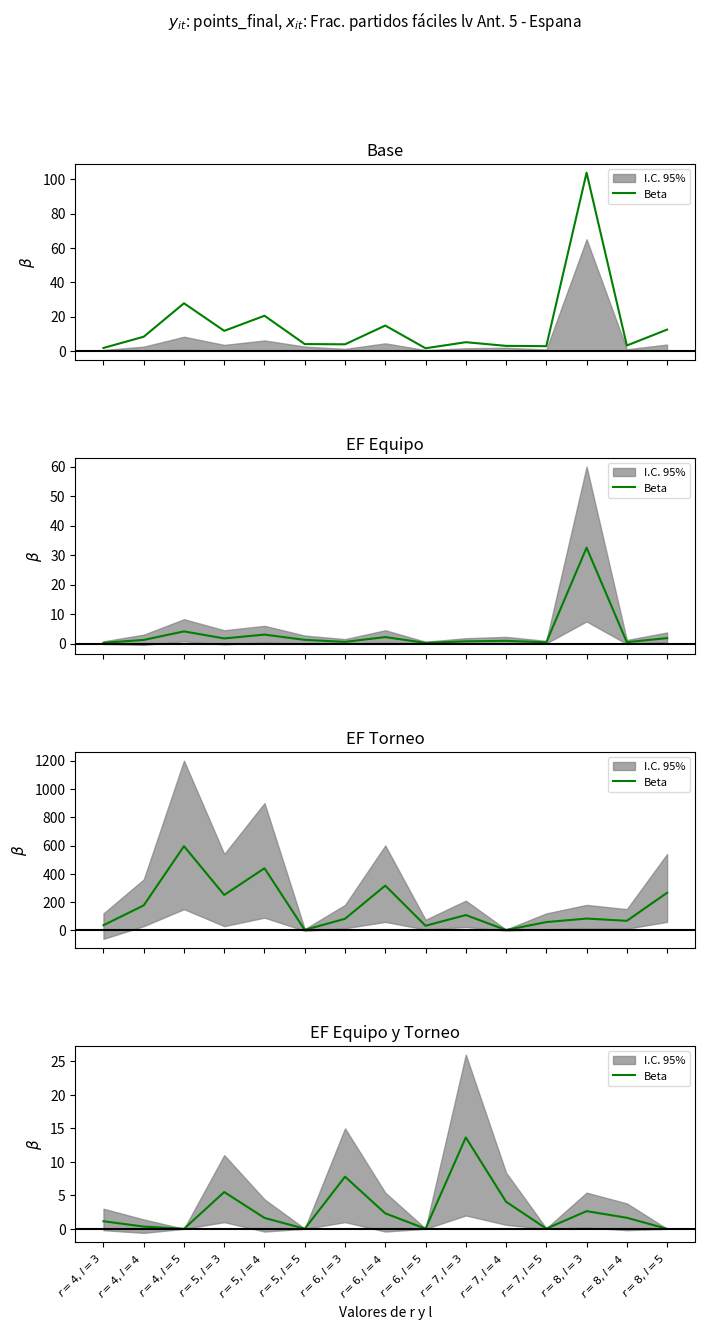

How many interior local peaks (higher than both neighbors) does the data have?

4